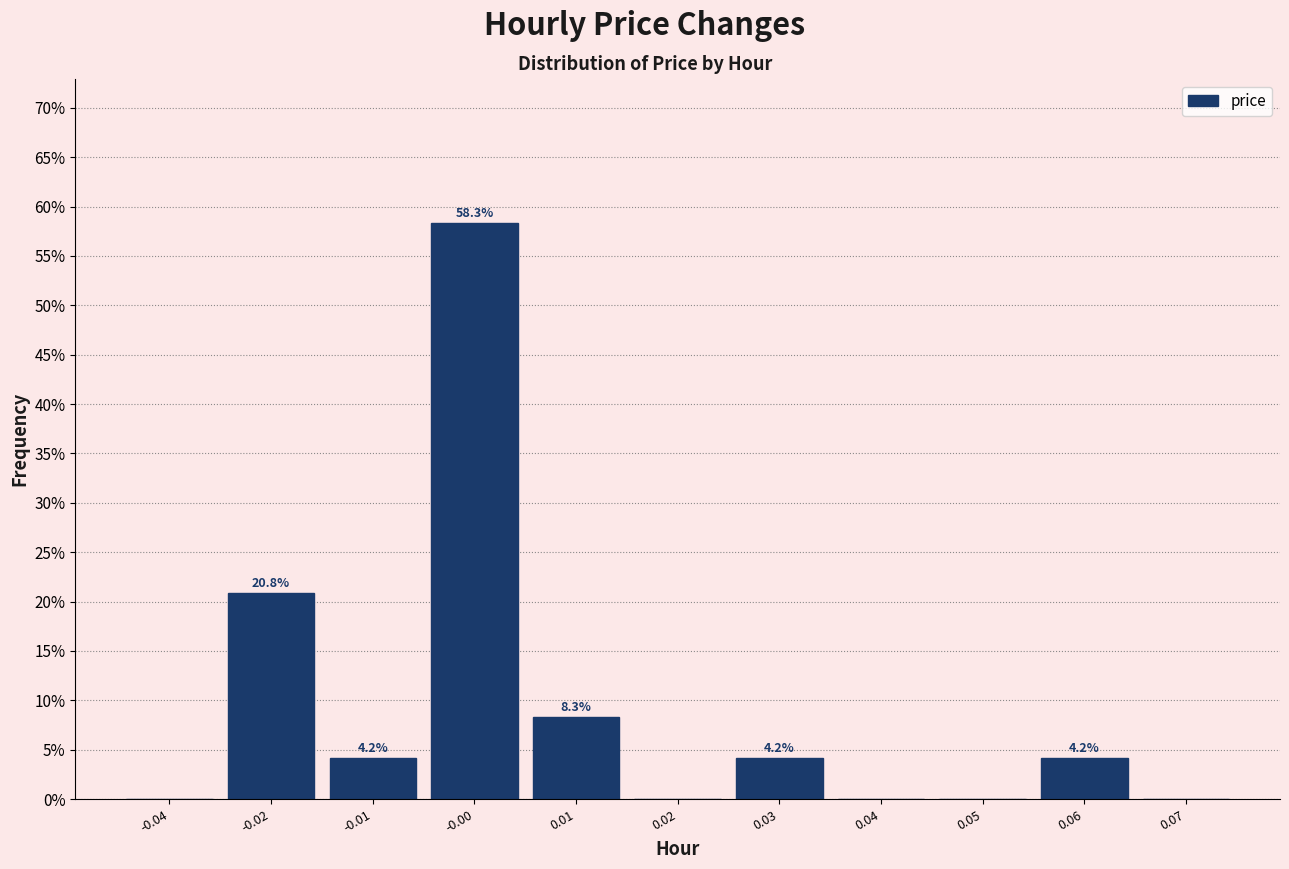

Reading right to left, extract all data points from this chart.

0.07=0.0	0.06=4.2	0.05=0.0	0.04=0.0	0.03=4.2	0.02=0.0	0.01=8.3	-0.00=58.3	-0.01=4.2	-0.02=20.8	-0.04=0.0